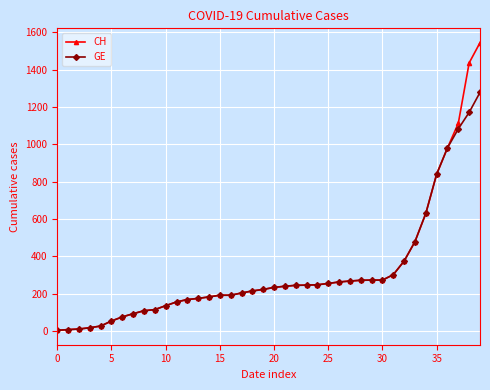

What is the greatest value displayed?

1544